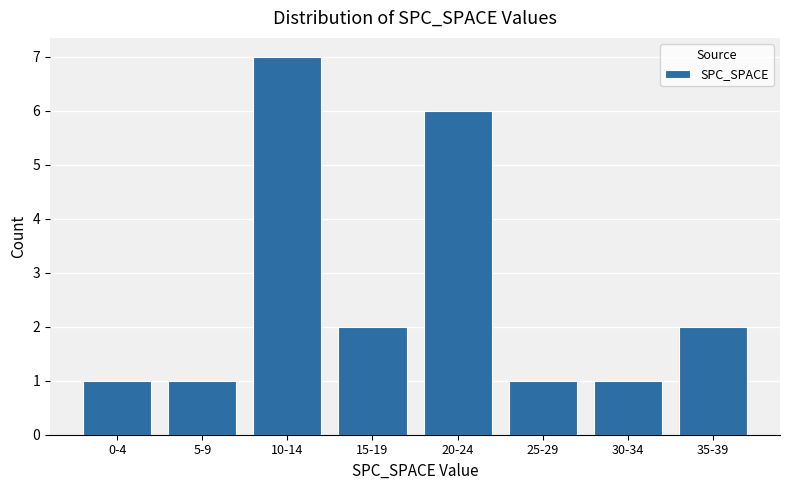

Reading right to left, list all the values displayed in this chart.

2	1	1	6	2	7	1	1